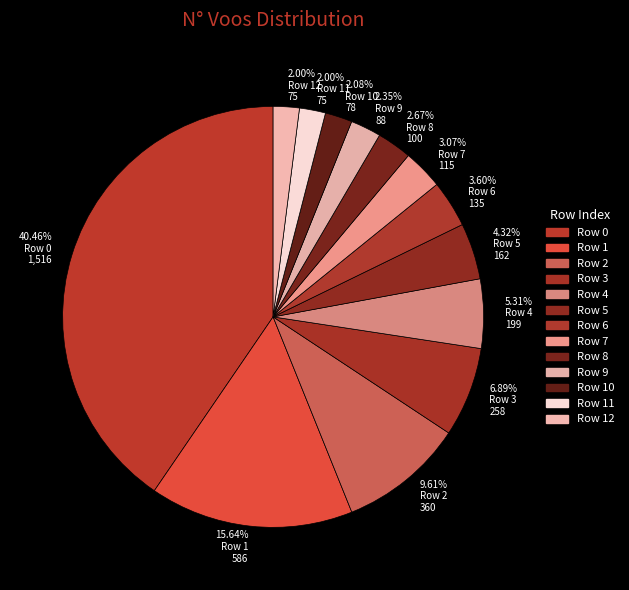

Combined, do 2.00% Row 12 75 and 9.61% Row 2 360 account for over 50%?

No